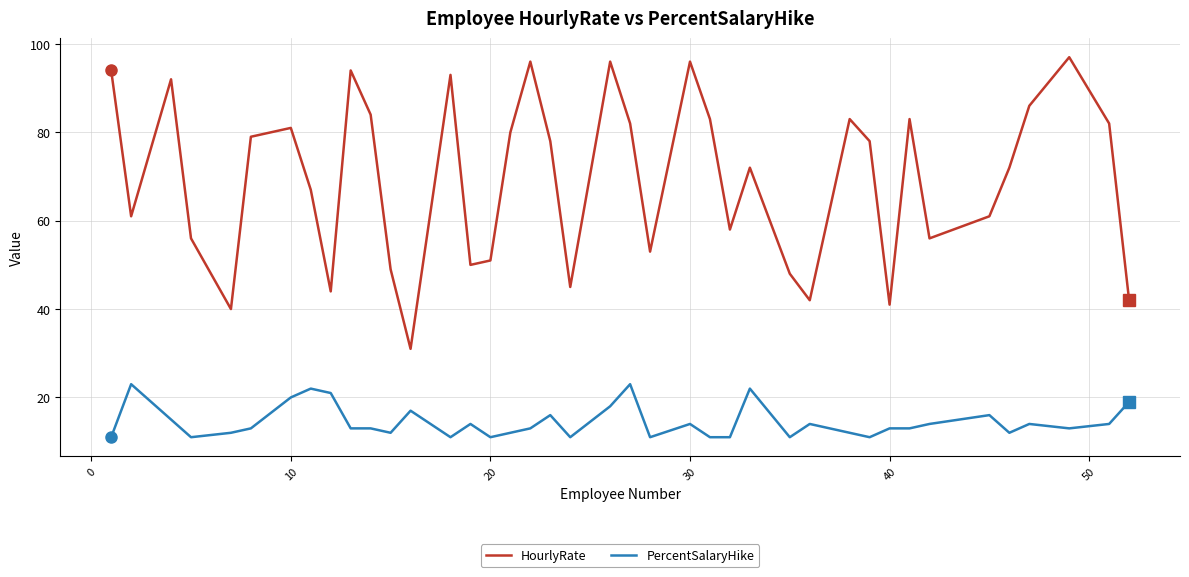

True or false: PercentSalaryHike and HourlyRate cross at least once.

False